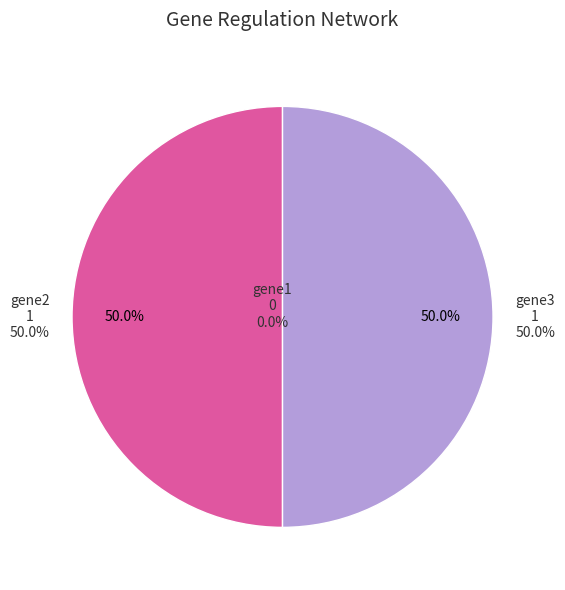

To the nearest percent, what is the difference between the largest and smallest slice percentages?

50%